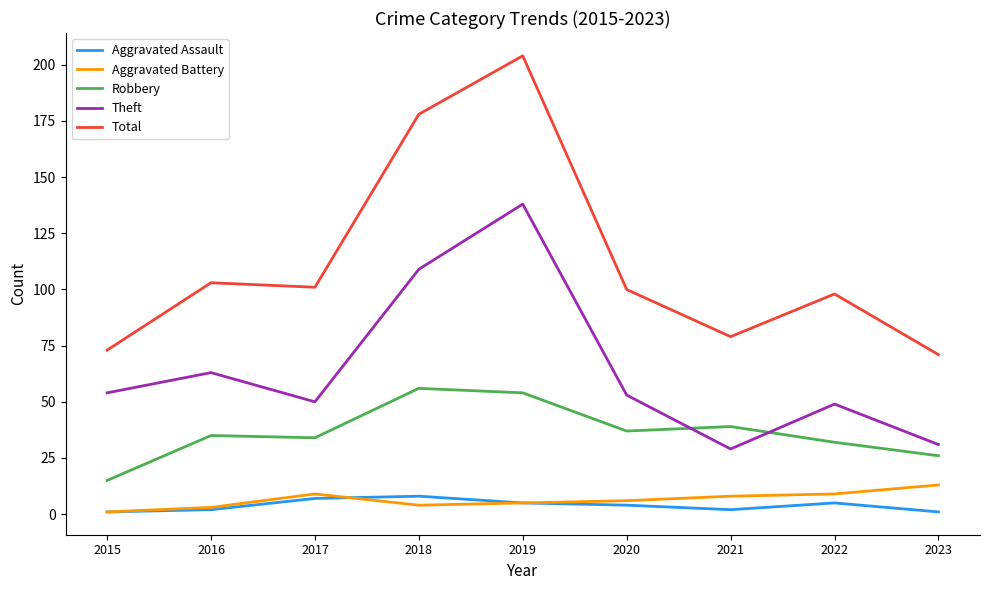

List the series in order of their peak value, highest first.

Total, Theft, Robbery, Aggravated Battery, Aggravated Assault